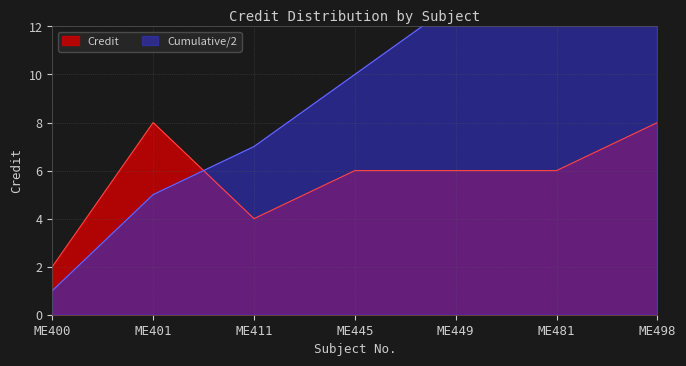

What is the average value?

6